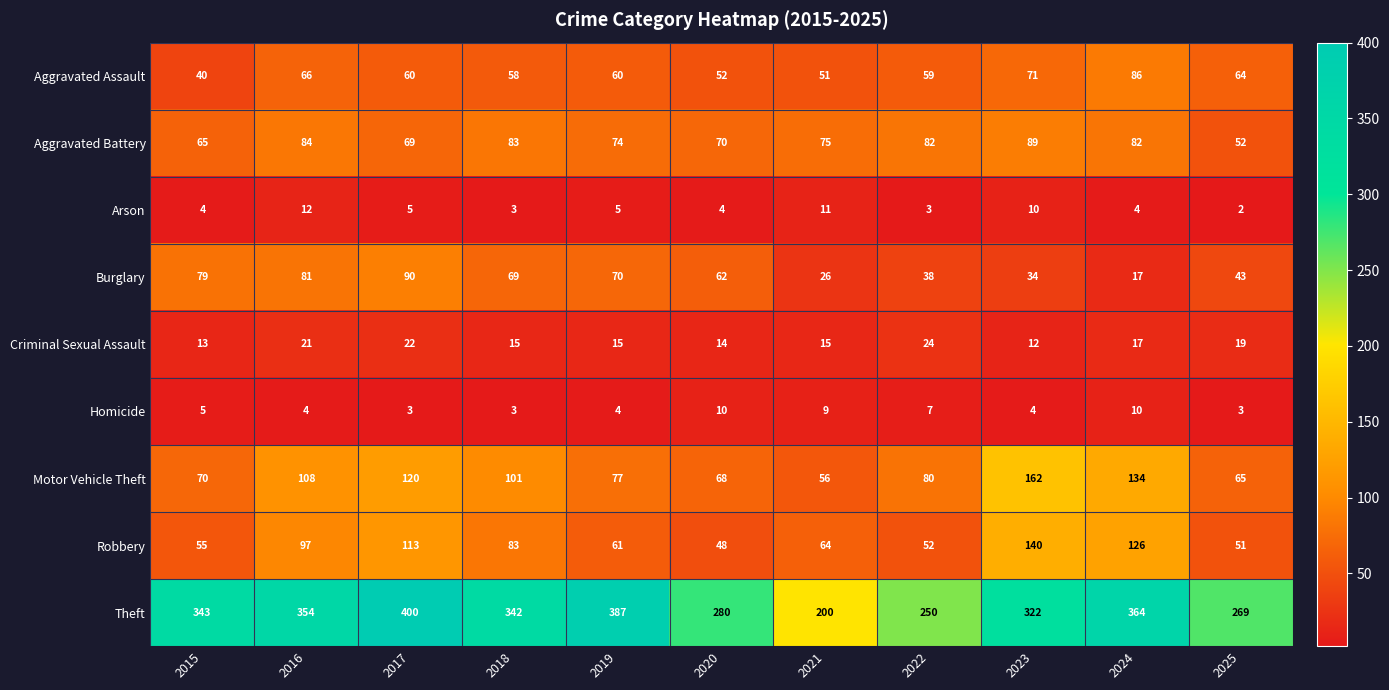

What is the difference between the second highest and second lowest values in the Robbery series?

75